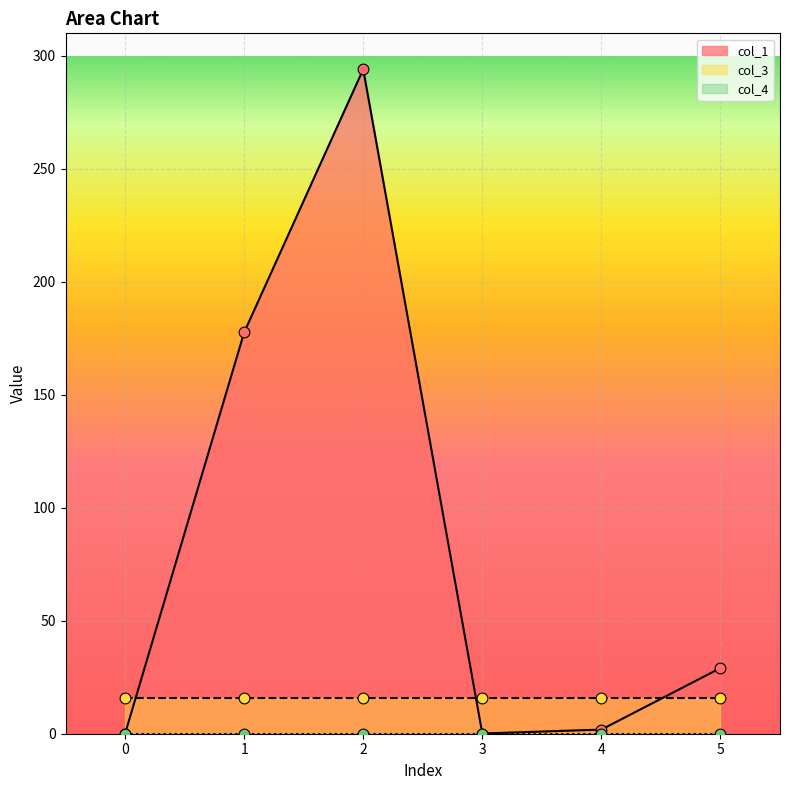

What are all the series names shown in the legend?

col_1, col_3, col_4